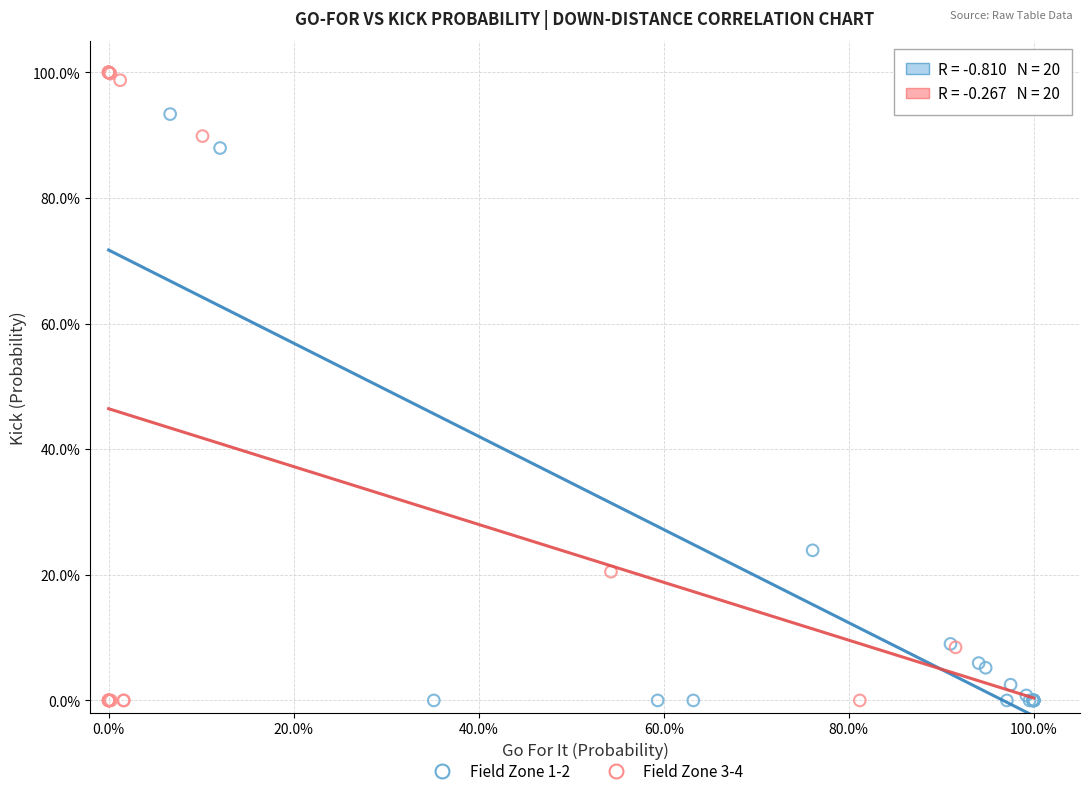

Which series contains the highest Y value?

Field Zone 3-4